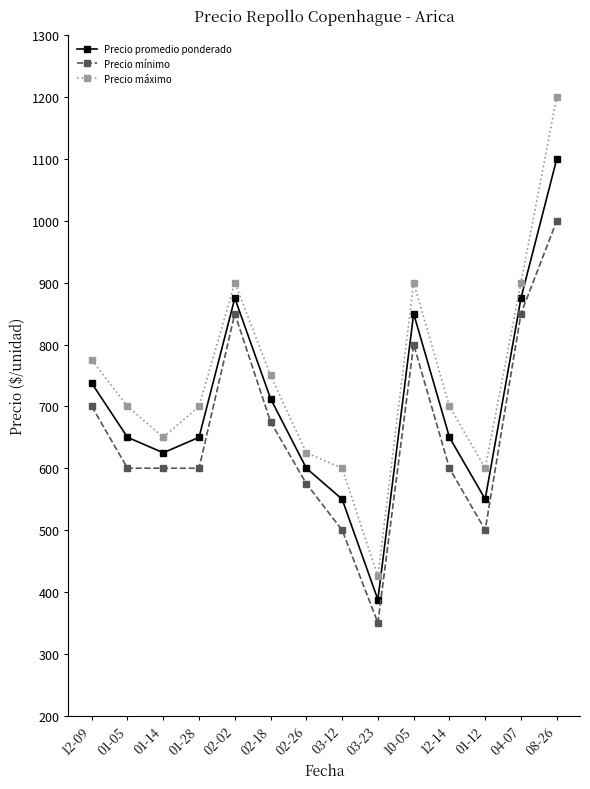

How many lines are shown in the chart?

3